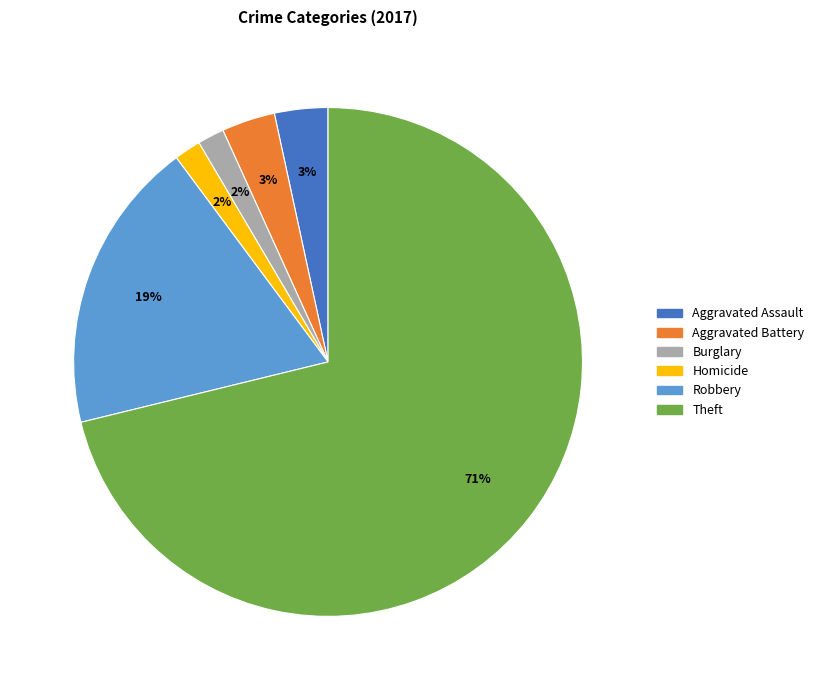

What is the ratio of the value at Aggravated Assault to the value at Aggravated Battery?

1.0